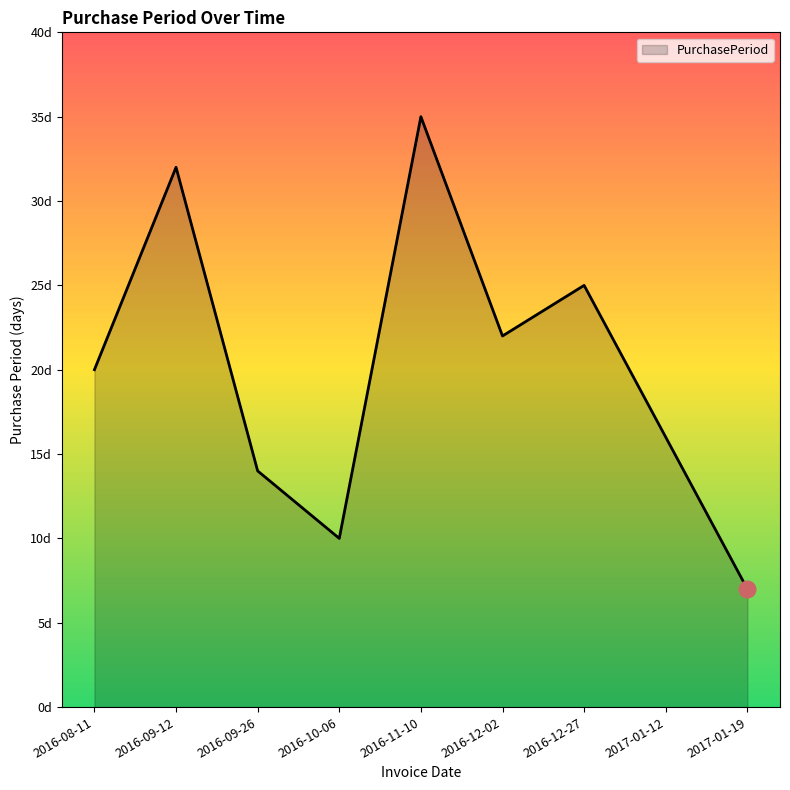

Does the chart display data point markers on the line(s)?

No